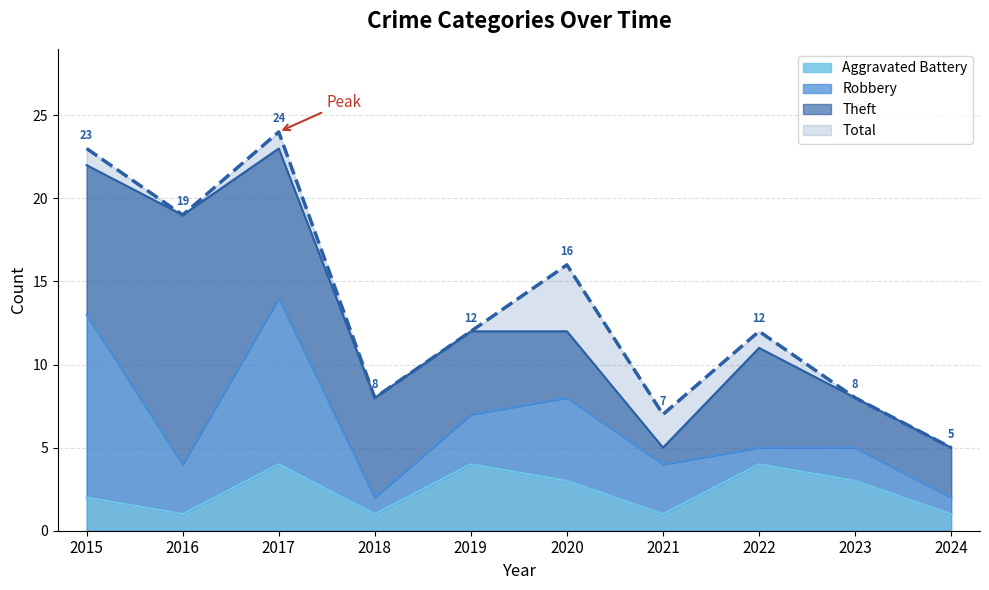

Which series has the largest total across all categories?

Total